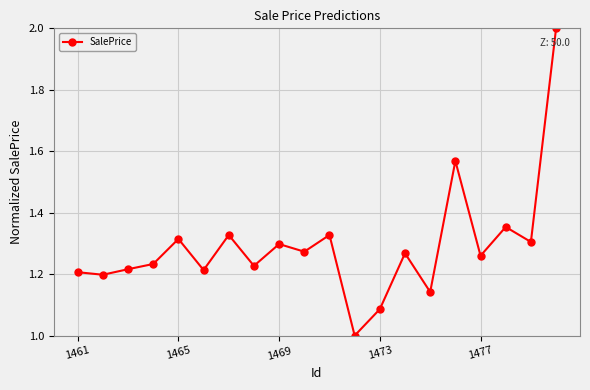

How many lines are shown in the chart?

1